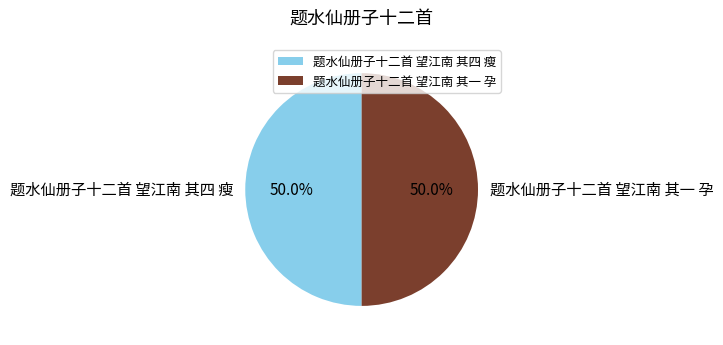

To the nearest percent, what portion does 题水仙册子十二首 望江南 其四 瘦 represent?

50%